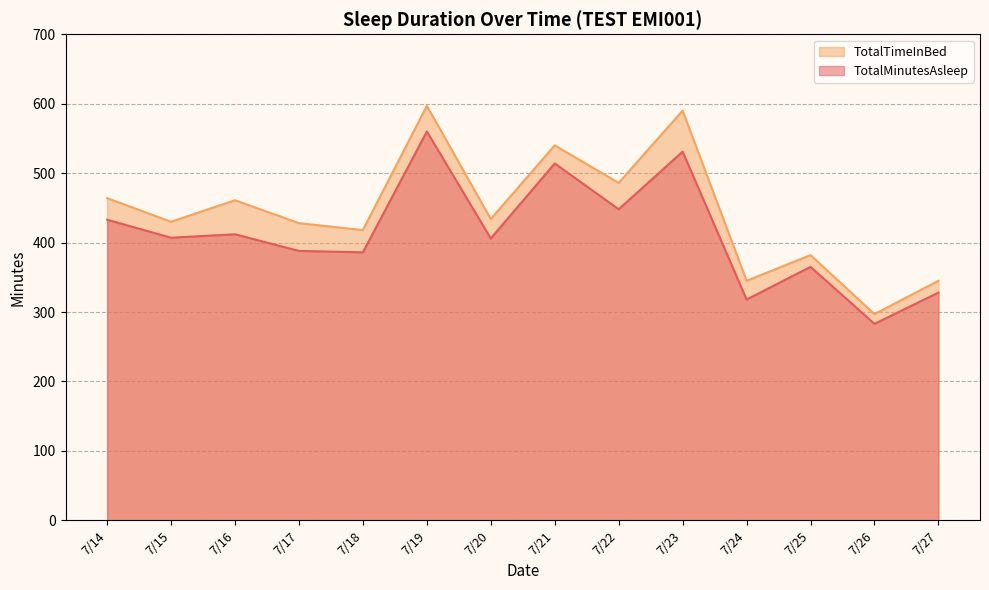

Rank the series by their average value, from highest to lowest.

TotalTimeInBed, TotalMinutesAsleep